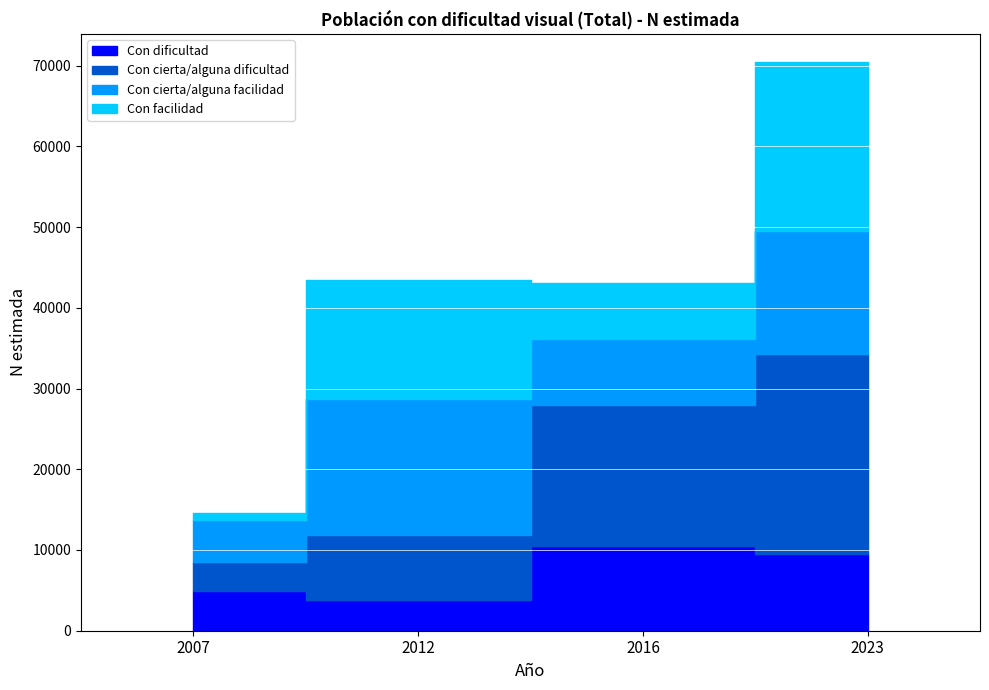

What is the total value across all series at 2012?

43449